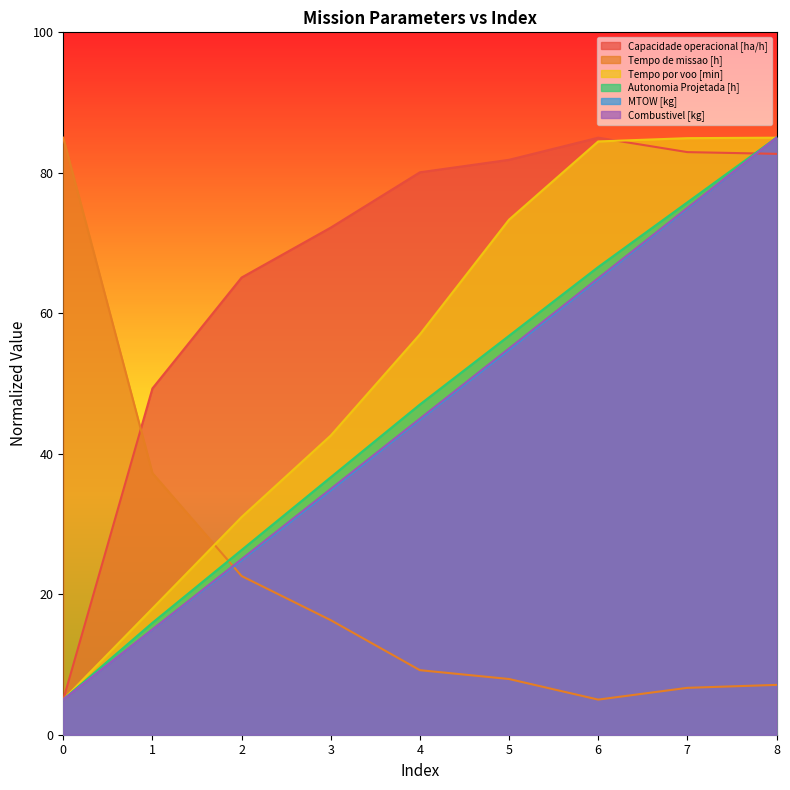

Which series has the widest spread of values?

Capacidade operacional [ha/h]